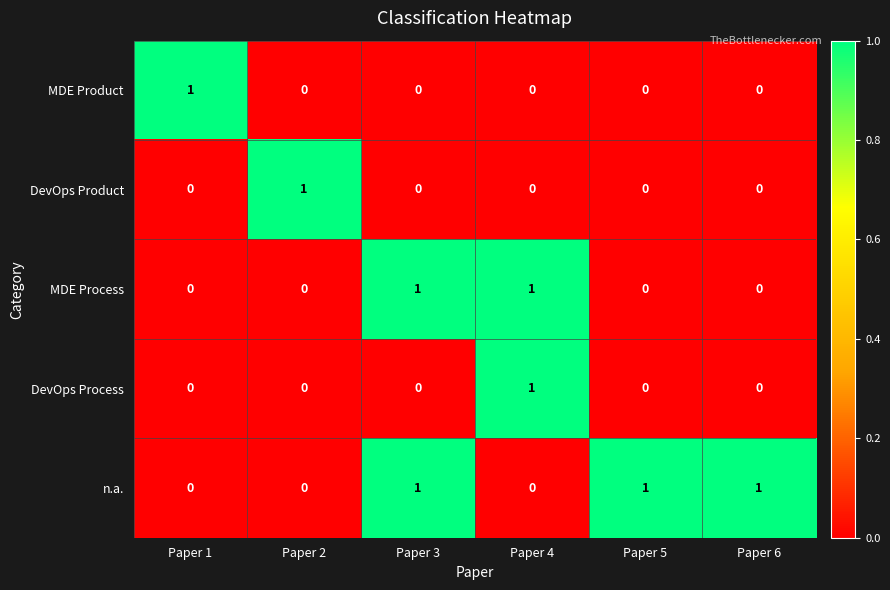

Count the MDE Product values in the range 0 to 1.

6